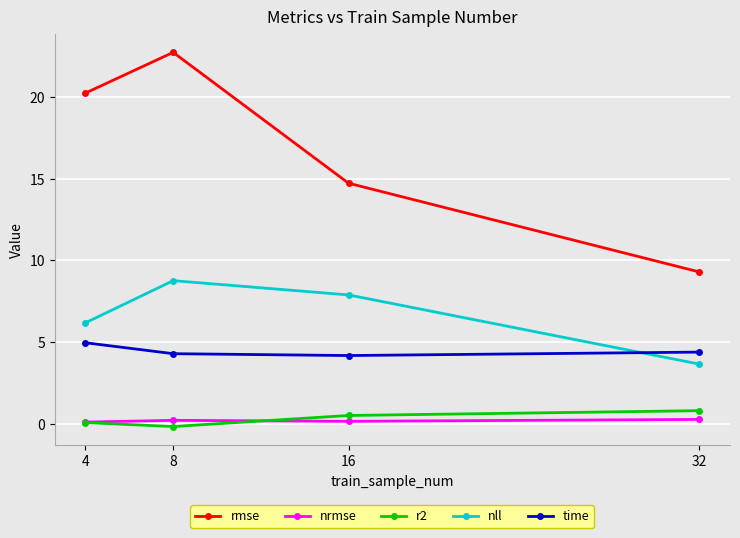

Between 16 and 32, which series saw the biggest shift?

rmse